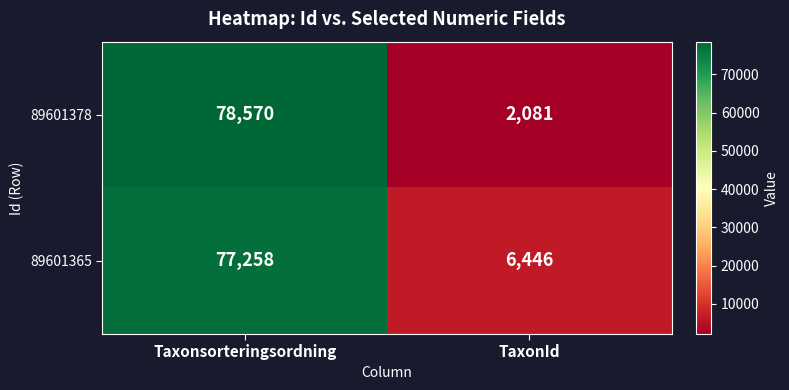

Count the number of categories in the chart.

2